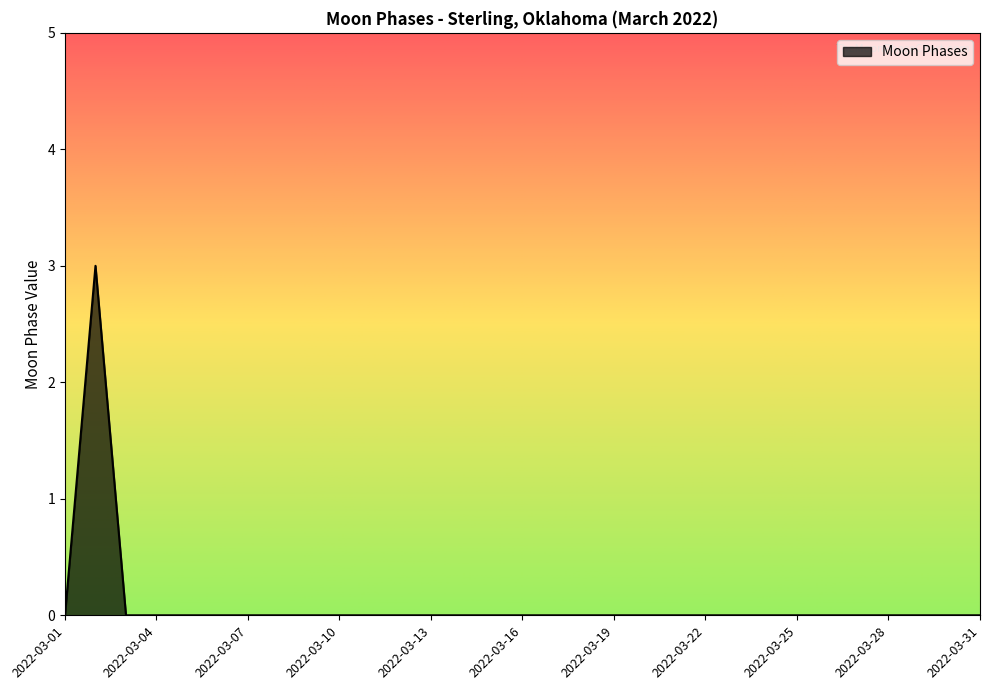

How many values are between 0 and 1?

30